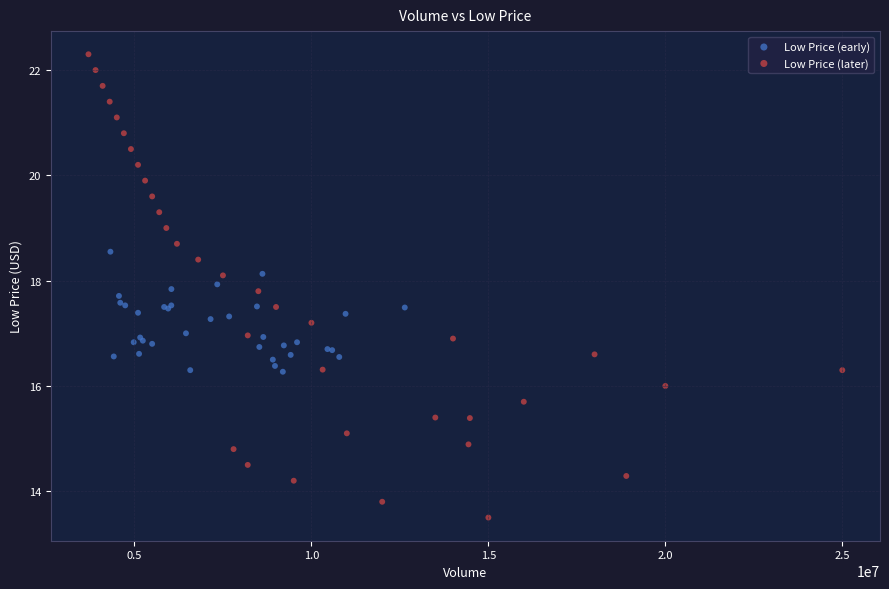

What are all the series names shown in the legend?

Low Price (early), Low Price (later)